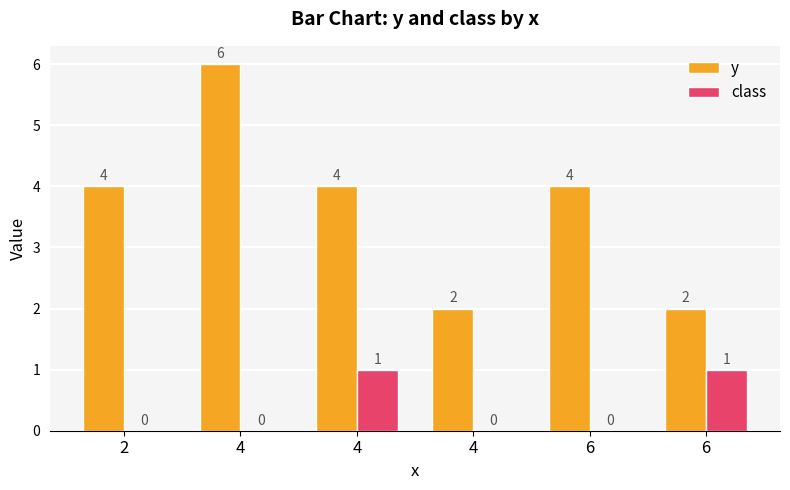

What are all the series names shown in the legend?

y, class